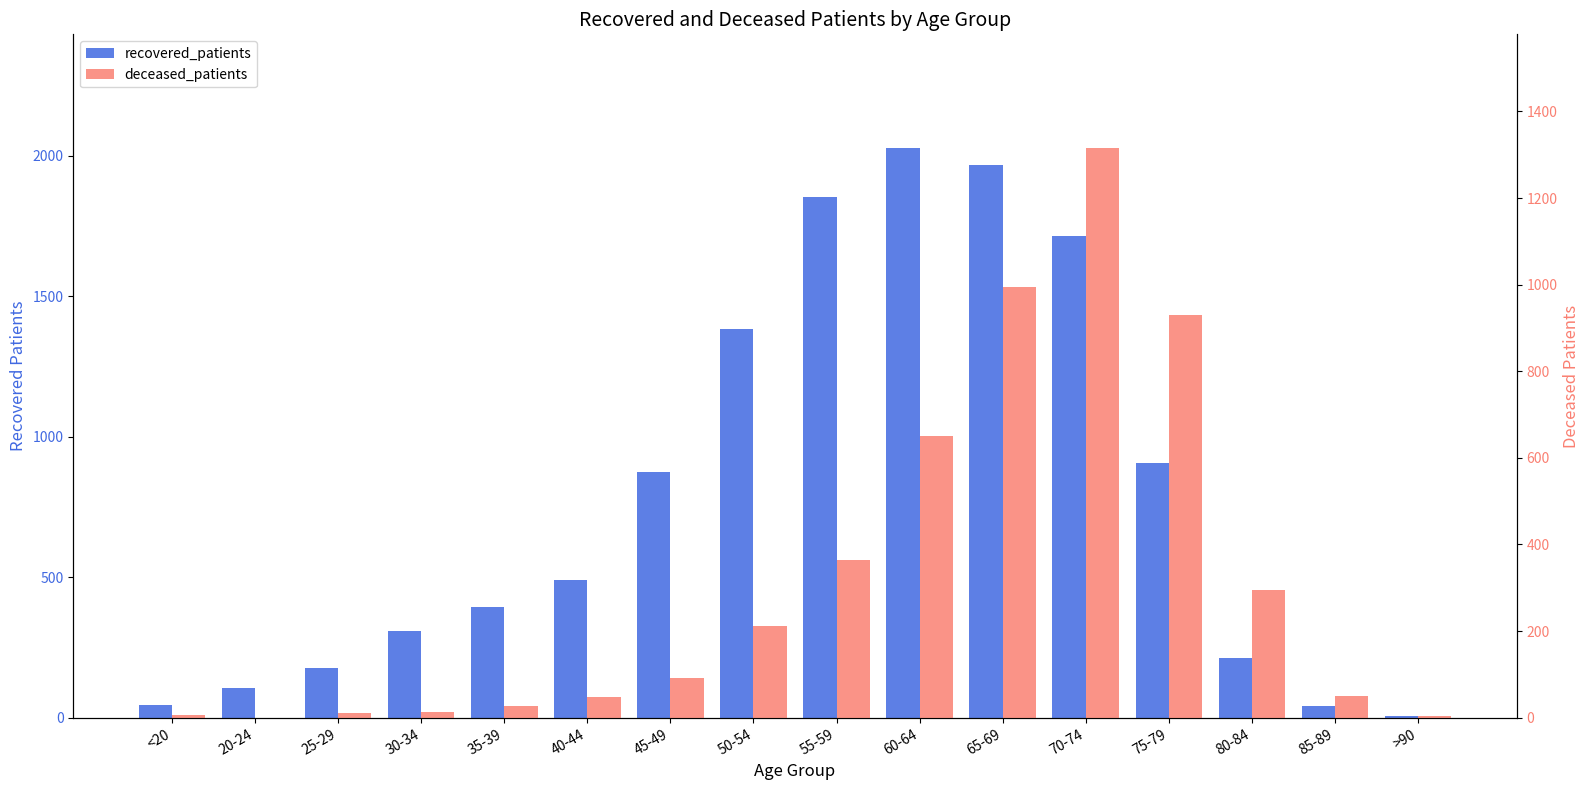

What are all the series names shown in the legend?

recovered_patients, deceased_patients